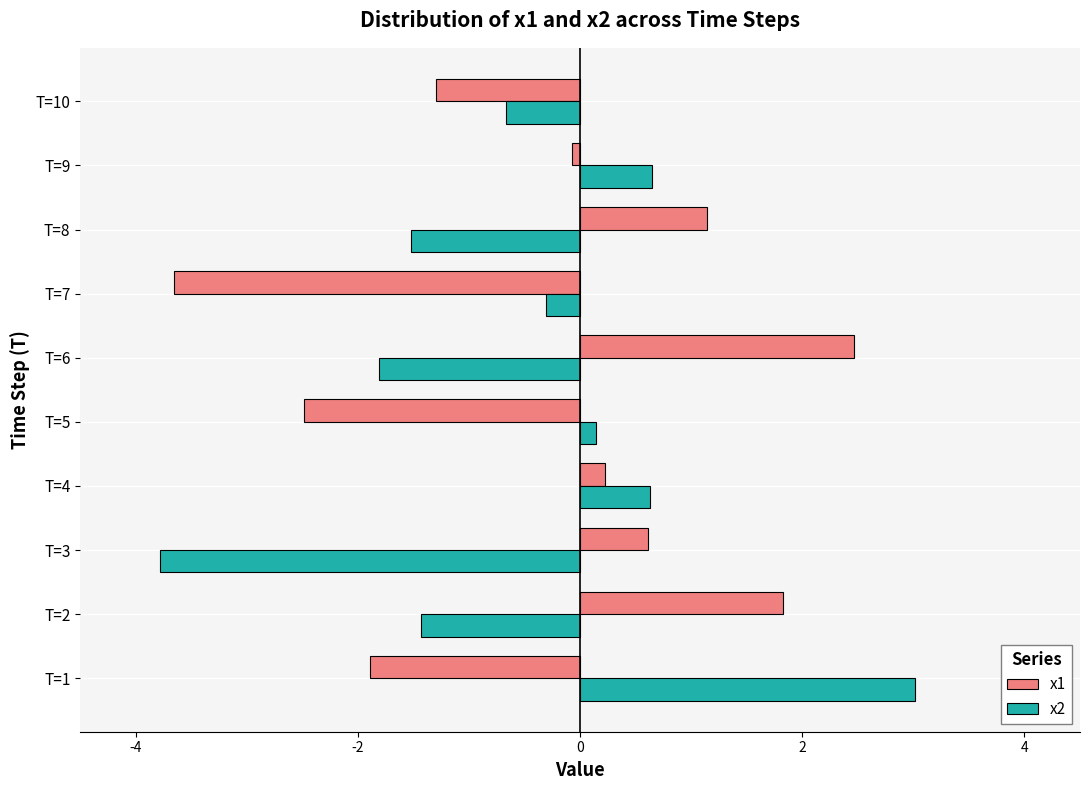

How many series are shown in this chart?

2